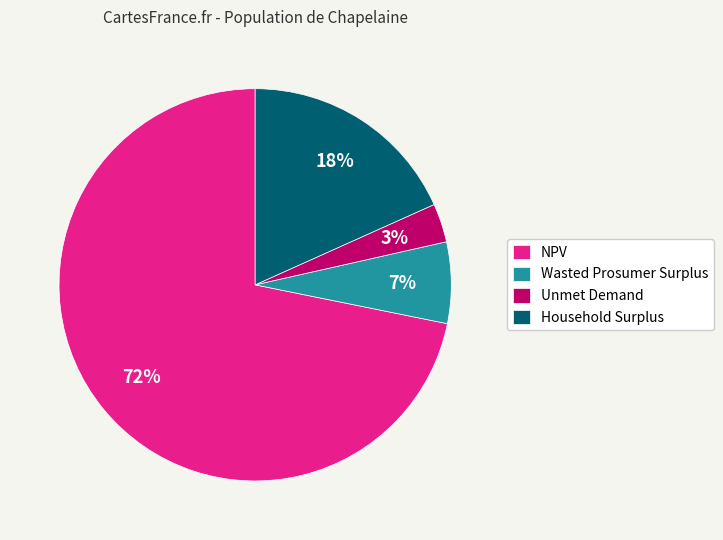

Combined, do Wasted Prosumer Surplus and Household Surplus account for over 50%?

No